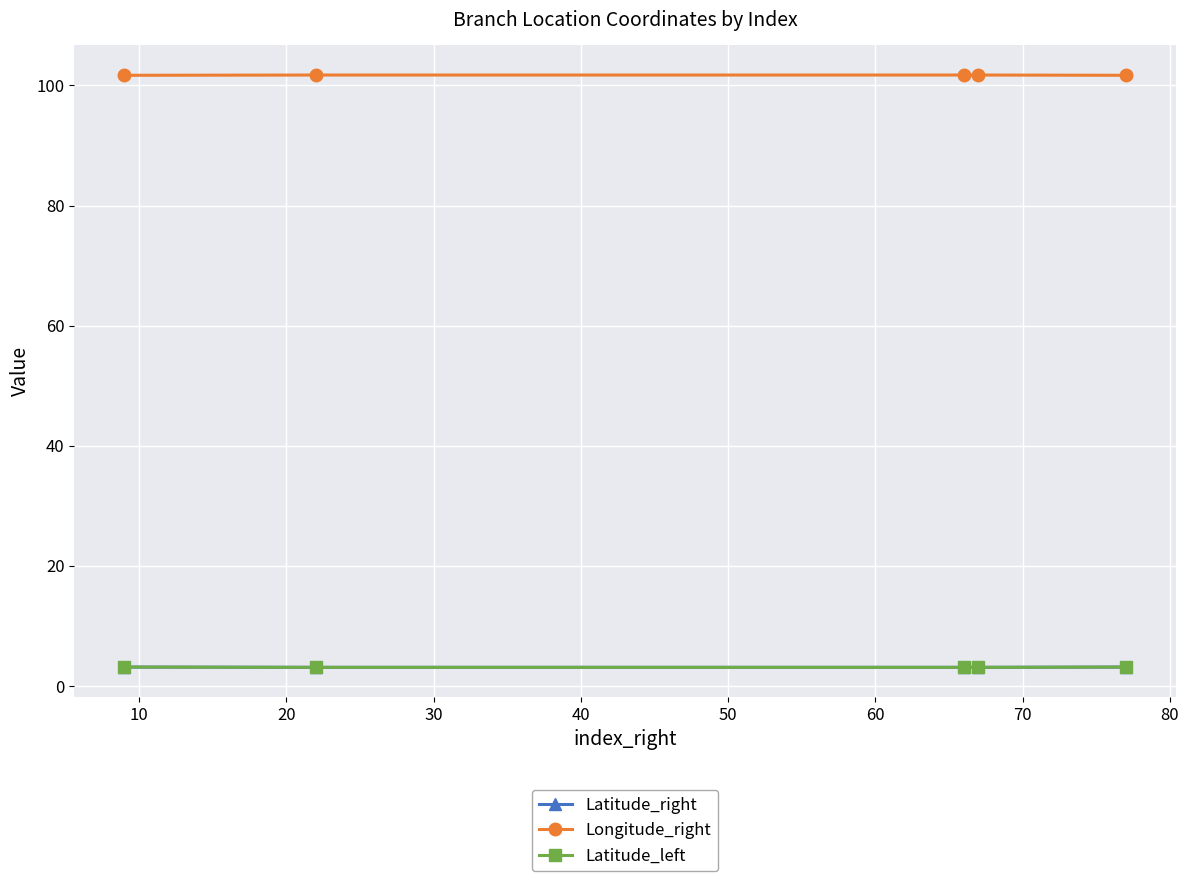

Which series has the largest total across all categories?

Longitude_right